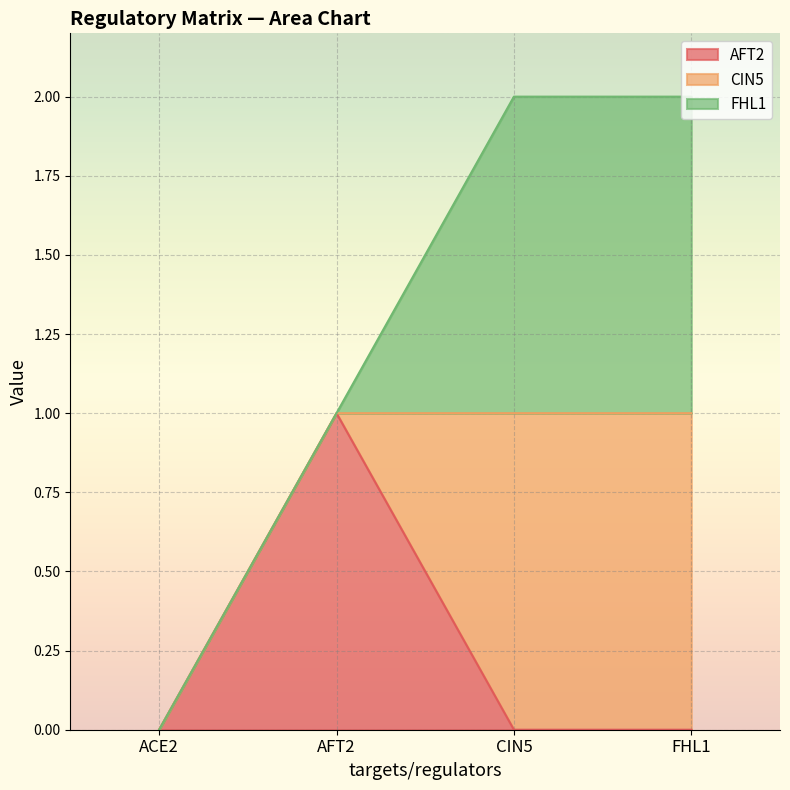

What is the label of the 1st point from the left?

ACE2